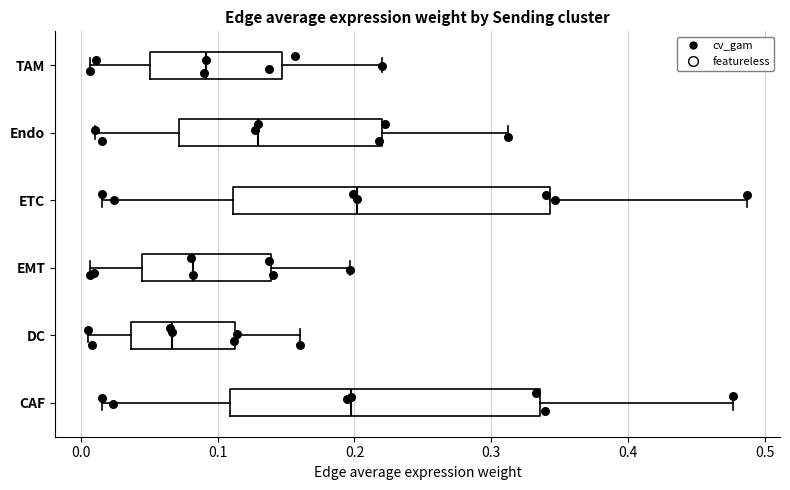

Reading bottom to top, transcribe this box plot: for each box, give where its median line is, the range the box spans, and where its two whiskers end, as read against the x-axis. The values are not printed on the chart, so give them approximately, as read against the axis.

CAF: median 0.20, box 0.11 to 0.34, whiskers 0.02 to 0.48
DC: median 0.07, box 0.04 to 0.11, whiskers 0.01 to 0.16
EMT: median 0.08, box 0.05 to 0.14, whiskers 0.01 to 0.20
ETC: median 0.20, box 0.11 to 0.34, whiskers 0.02 to 0.49
Endo: median 0.13, box 0.07 to 0.22, whiskers 0.01 to 0.31
TAM: median 0.09, box 0.05 to 0.15, whiskers 0.01 to 0.22